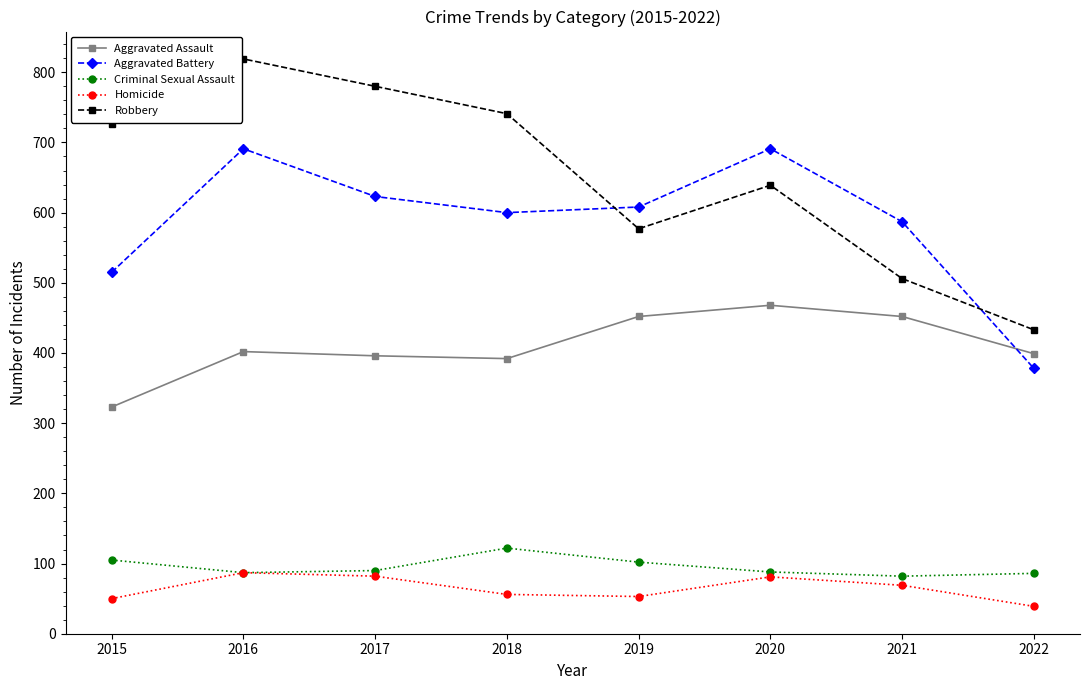

Count the number of categories in the chart.

8